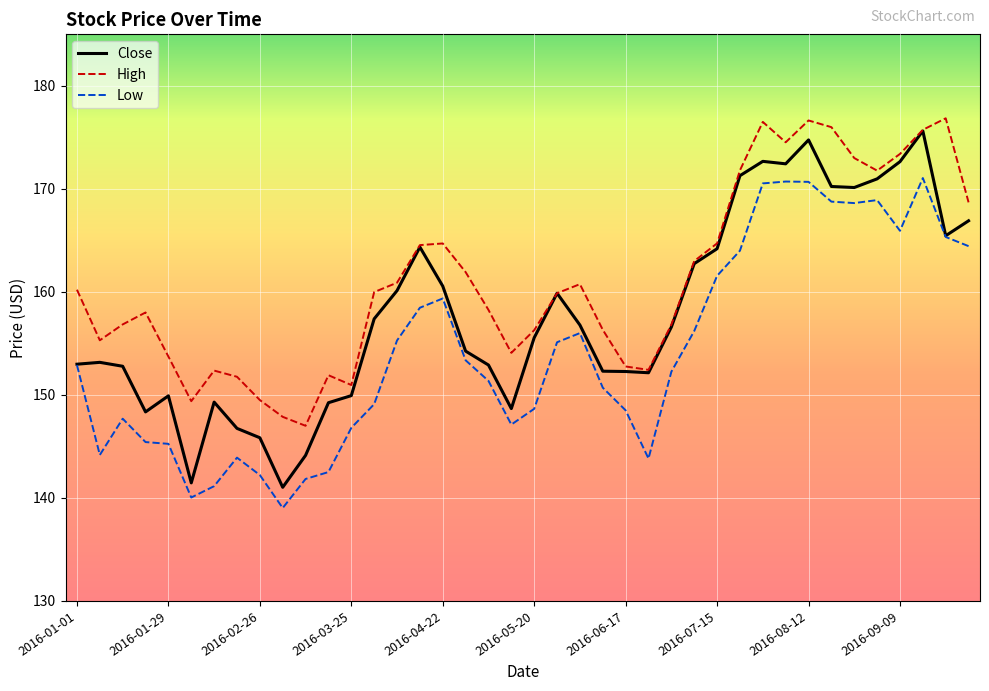

Which series has the largest range (max minus min)?

Close